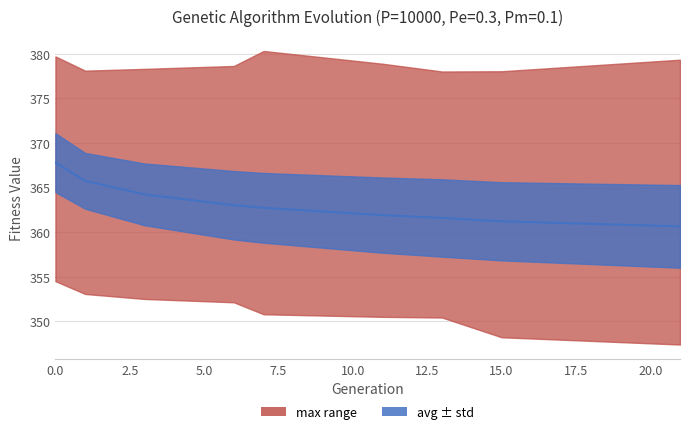

Reading right to left, extract all data points from this chart.

360.7	361.2	361.6	361.9	362.7	363.0	364.2	365.8	367.8